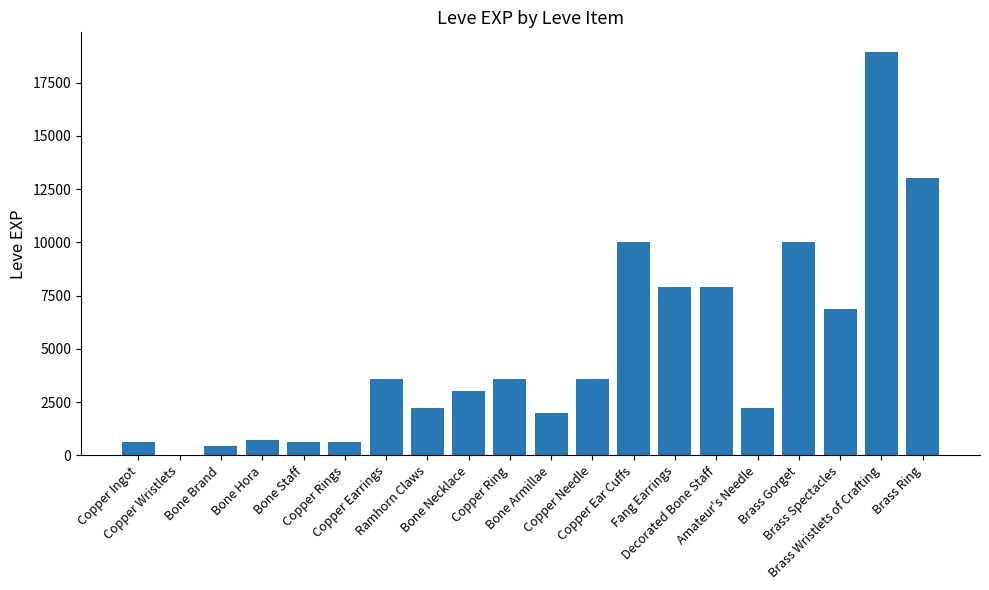

Are the bars horizontal?

No